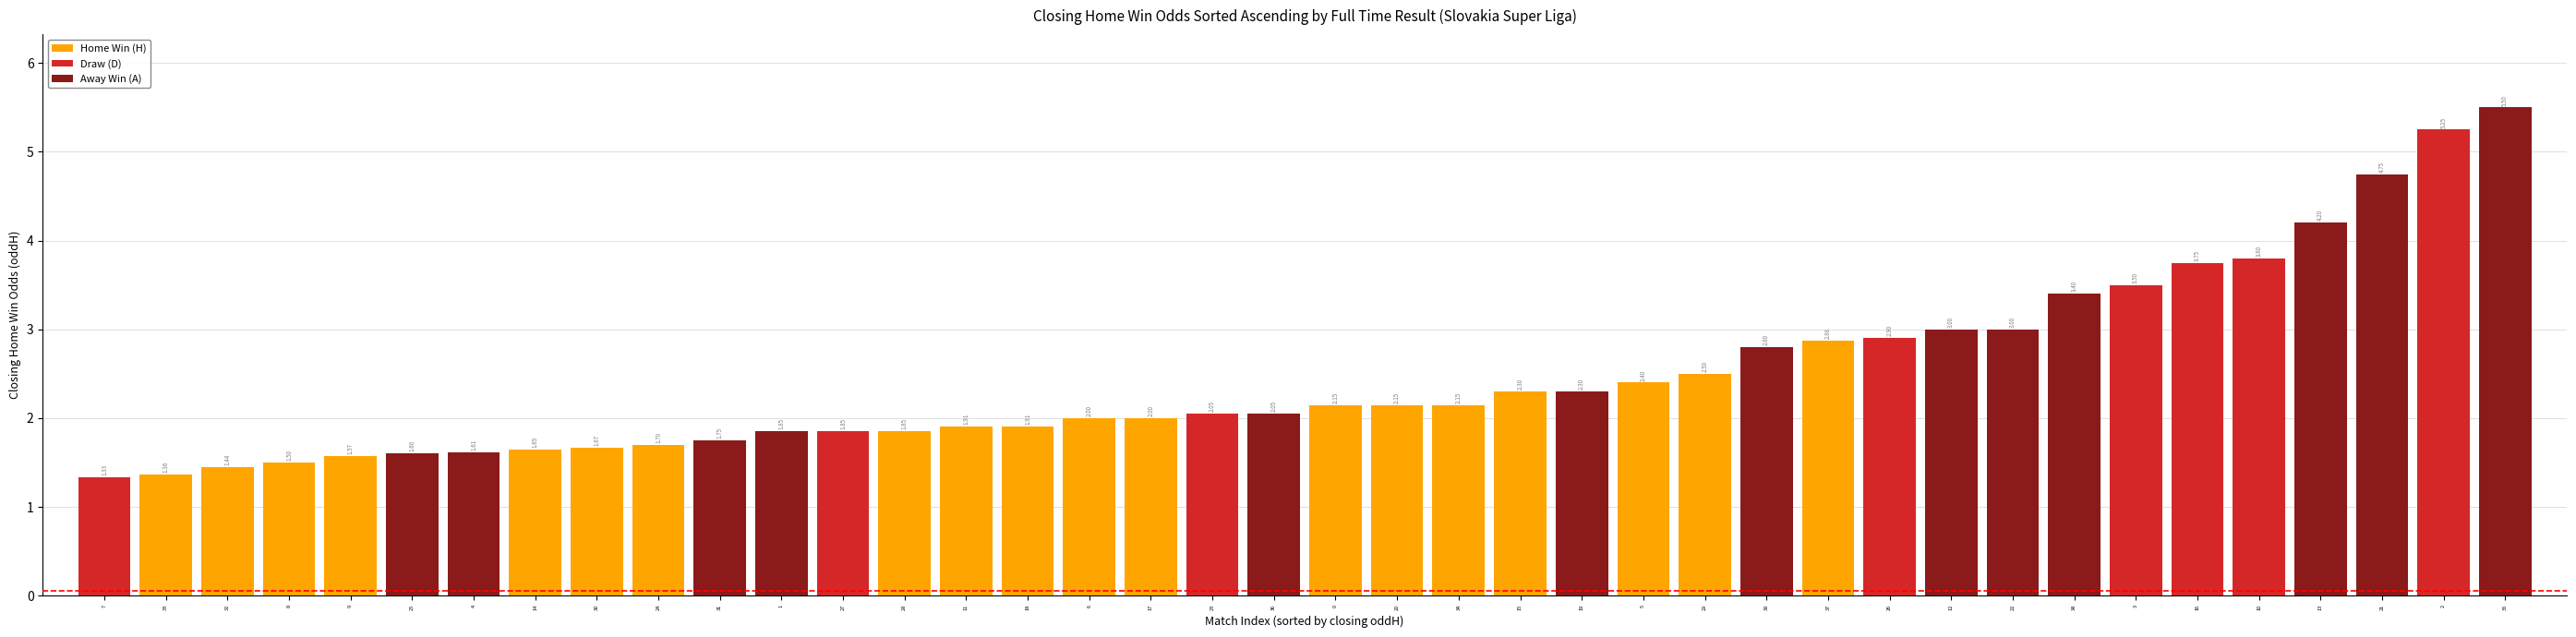

What is the average value of the Home Win (H) series?

2.0